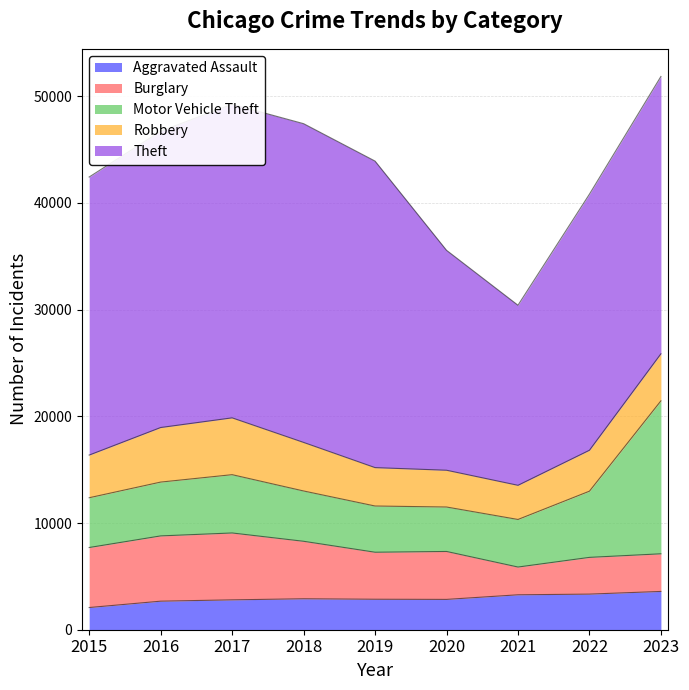

Where do Motor Vehicle Theft and Robbery first cross each other?

2015 and 2016